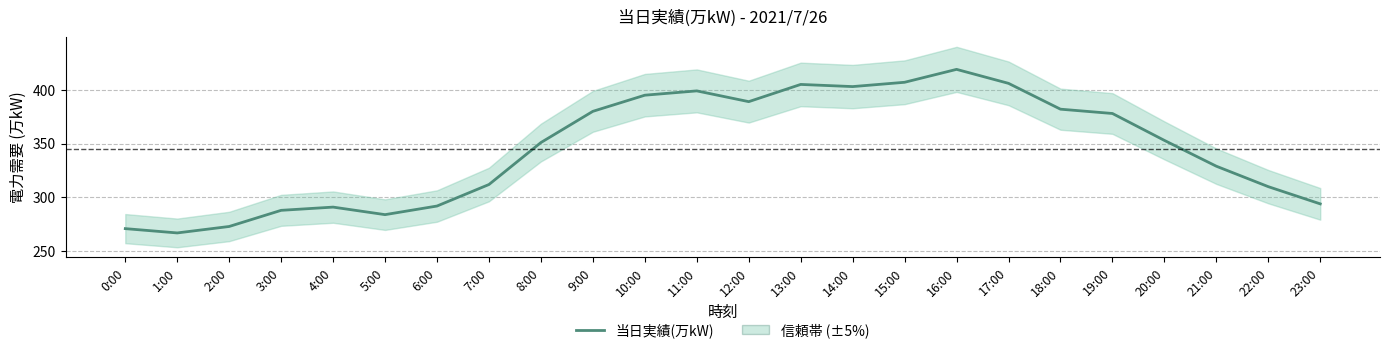

The chart shows a value of 271 at 0:00. True or false?

True